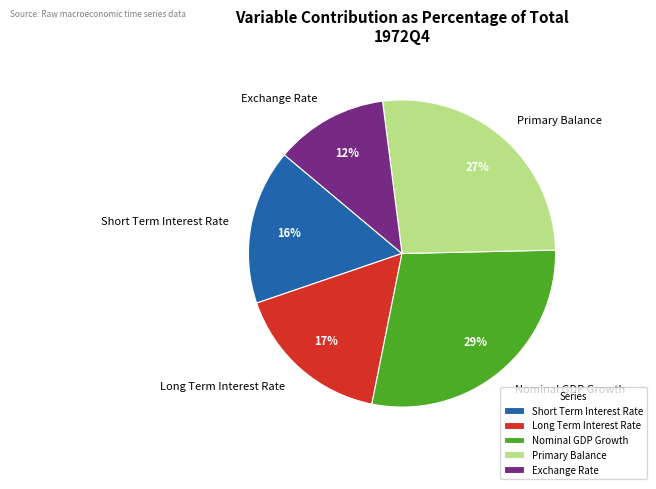

Is it true that Long Term Interest Rate is 17% of the pie?

True